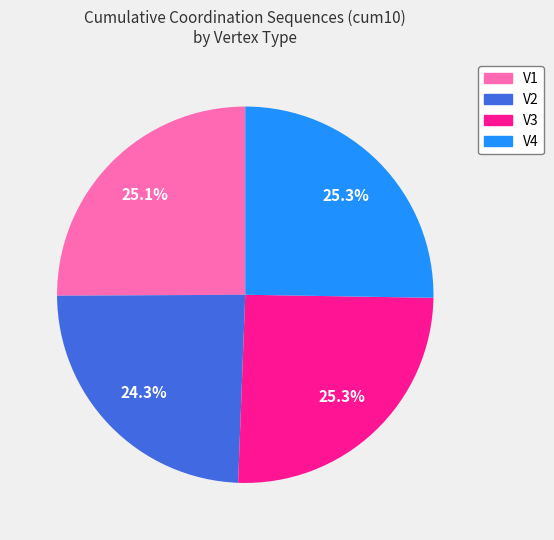

What percentage is the V2 slice, to the nearest percent?

24%